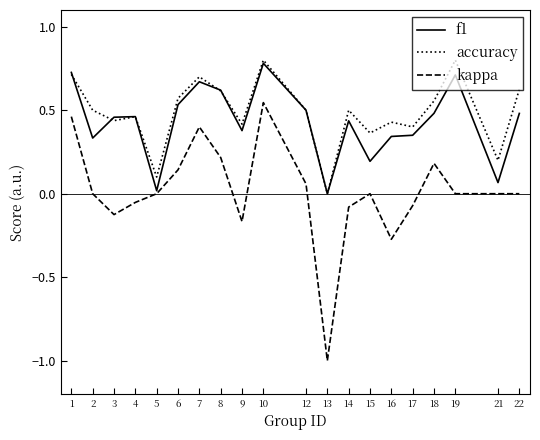

Is the value of accuracy at 2 greater than the value of kappa at 2?

Yes